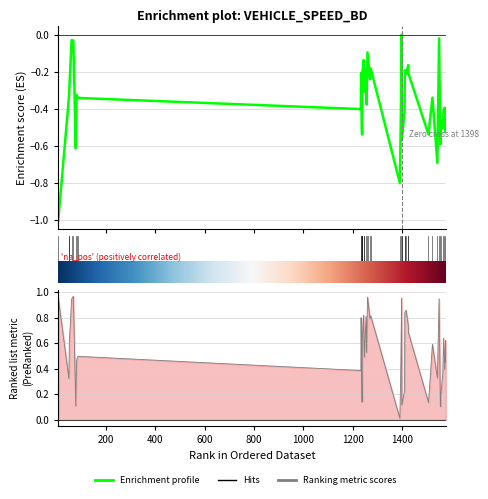

Reading left to right, list all the values displayed in this chart.

instspeed: -1.0	-0.3	-0.3	-0.0	-0.0	-0.6	-0.3	-0.3	-0.4	-0.2	-0.5	-0.5	-0.2	-0.1	-0.3	-0.2	-0.4	-0.1	-0.2	-0.2	-0.8	-0.4	0.0	-0.6	-0.4	-0.2	-0.2	-0.2	-0.2	-0.5	-0.3	-0.7	-0.0	-0.6	-0.5	-0.5	-0.4	-0.4	-0.5	-0.5
Bd: 1.0	0.3	0.6	0.9	1.0	0.1	0.5	0.5	0.4	0.8	0.3	0.1	0.6	0.8	0.5	0.8	0.5	1.0	0.8	0.8	0.0	0.4	1.0	0.1	0.2	0.8	0.9	0.7	0.7	0.1	0.6	0.3	0.9	0.1	0.2	0.4	0.6	0.4	0.6	0.5